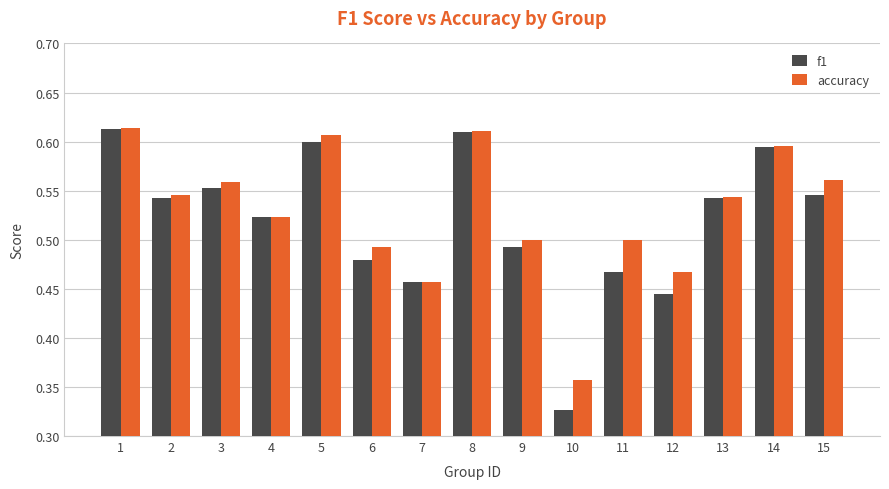

Rank the series by their average value, from lowest to highest.

f1, accuracy